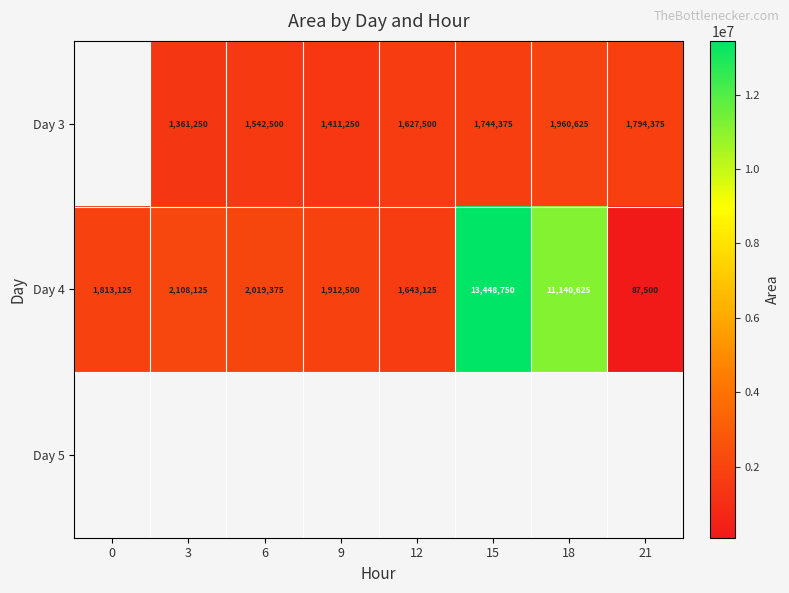

What is the difference between the Day 4 values at 6 and 0?

206250